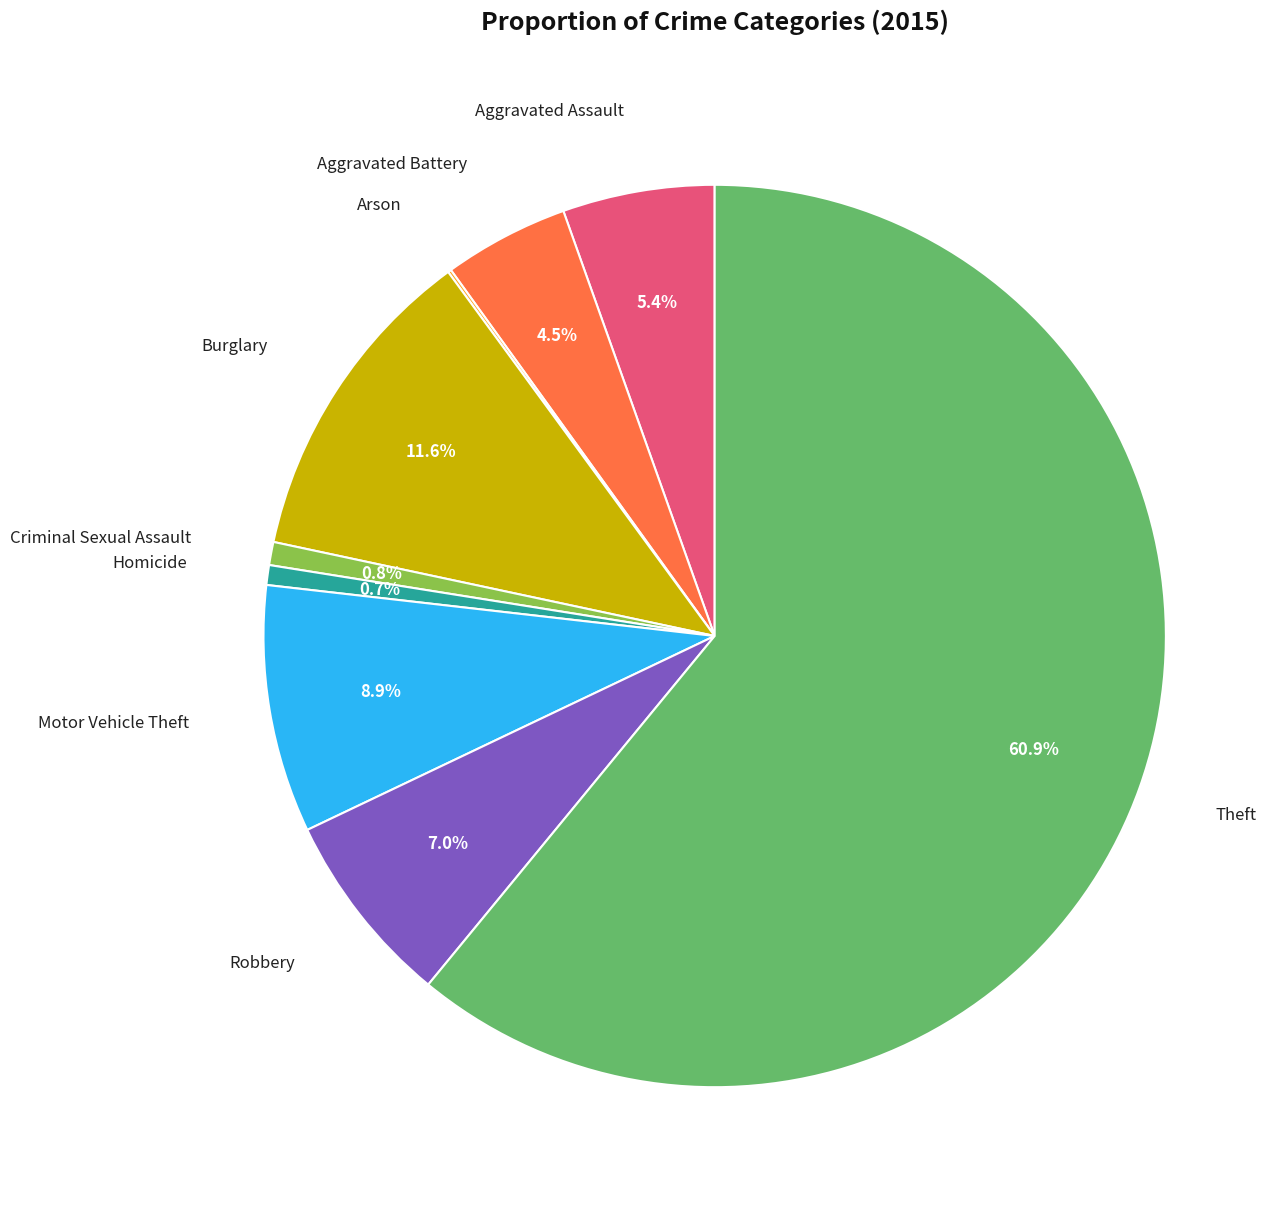

How much of the chart is everything except Motor Vehicle Theft?

91.1%